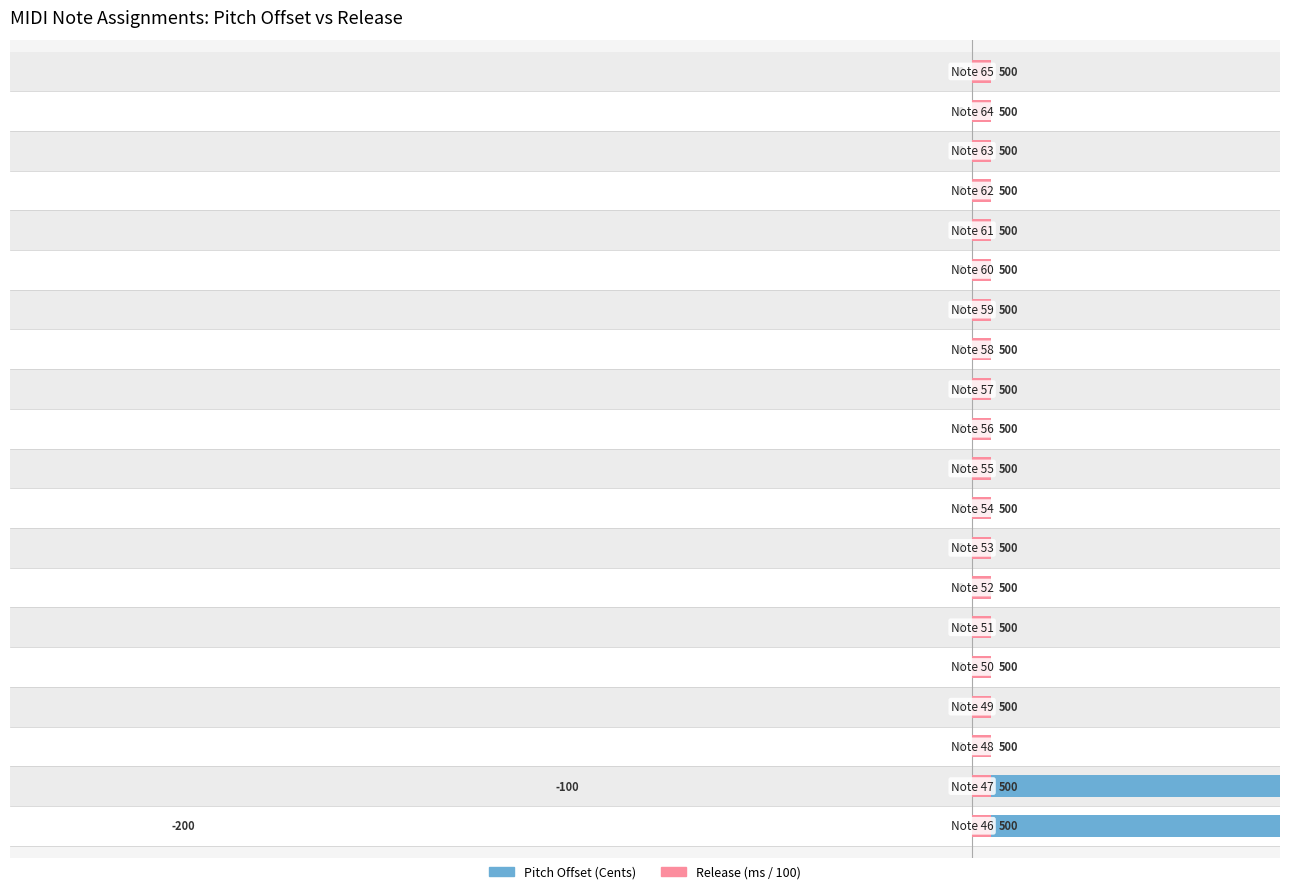

What is the difference between the maximum and minimum values in the Pitch Offset (Cents) series?

200.0